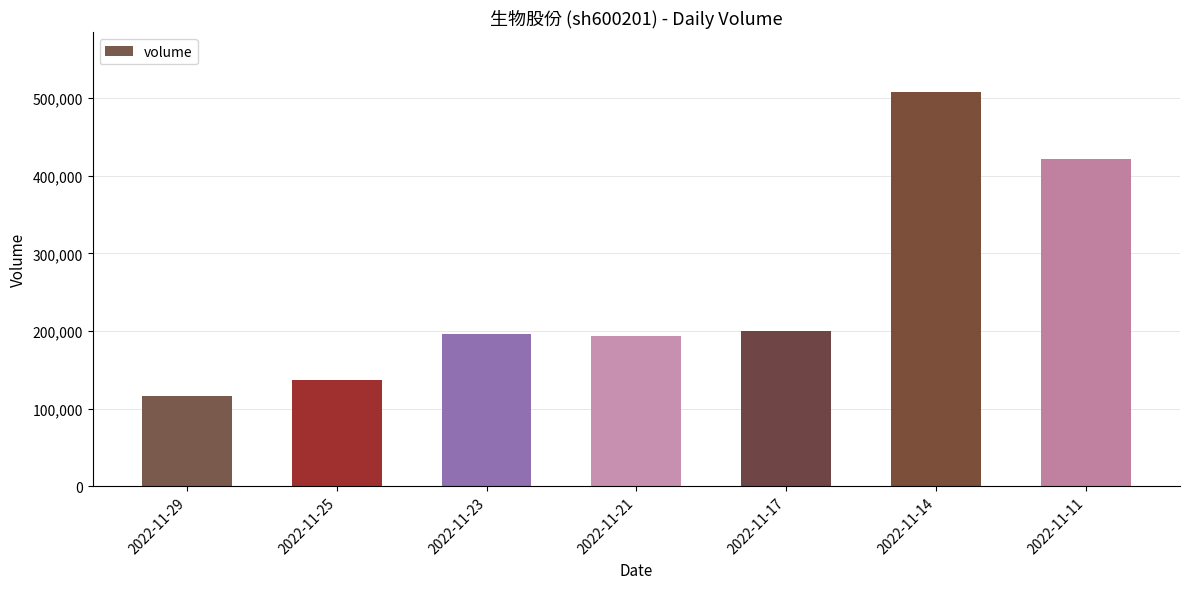

Reading right to left, extract all data points from this chart.

2022-11-11=421311	2022-11-14=508572	2022-11-17=200182	2022-11-21=193473	2022-11-23=196247	2022-11-25=136743	2022-11-29=116078